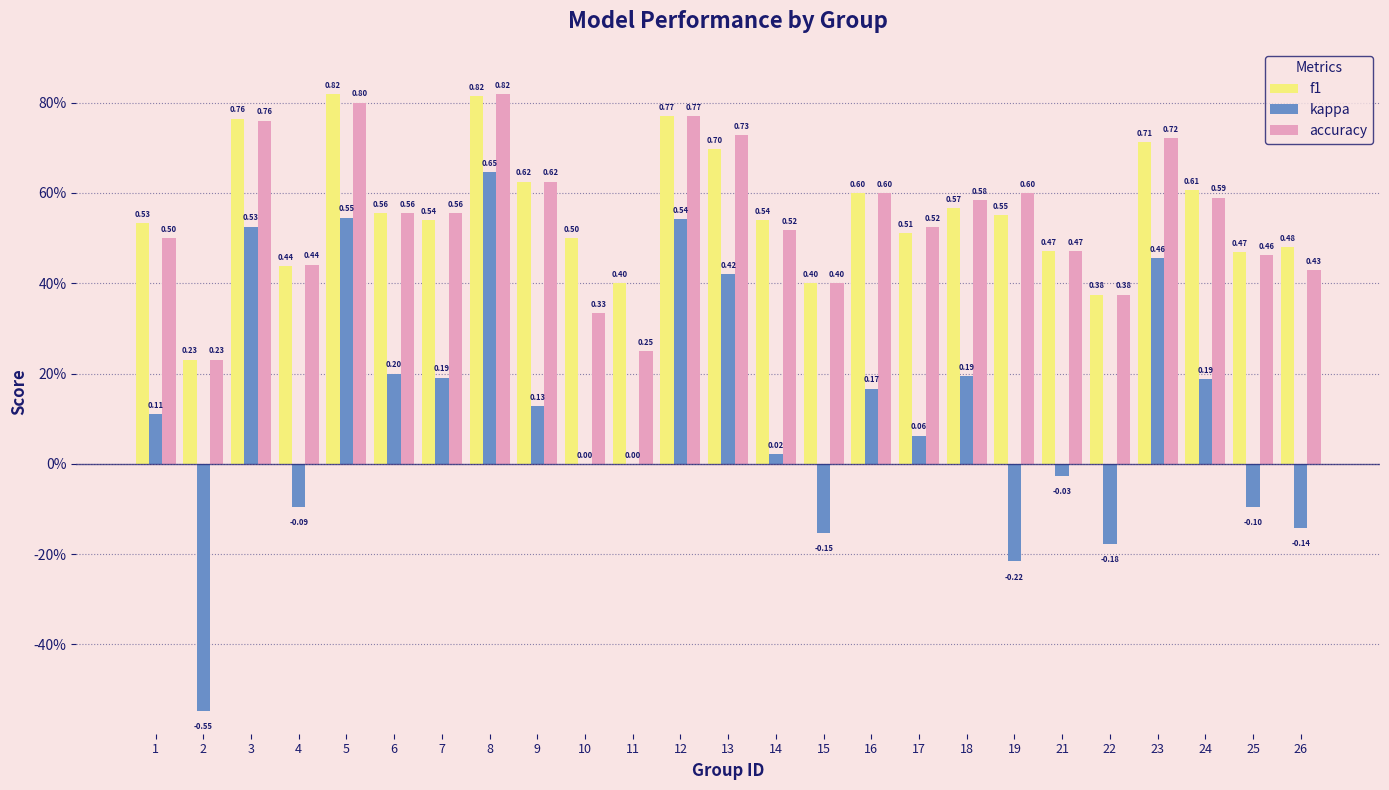

What is the smallest value displayed?

-0.5